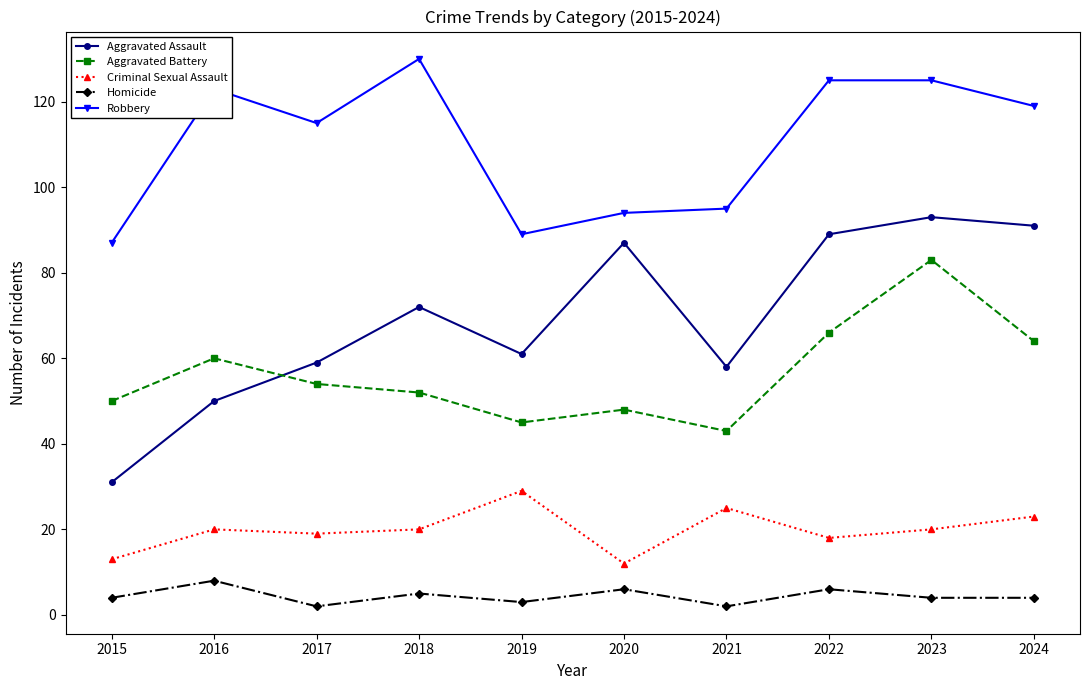

True or false: Aggravated Battery has a value of 79 at 2019.

False